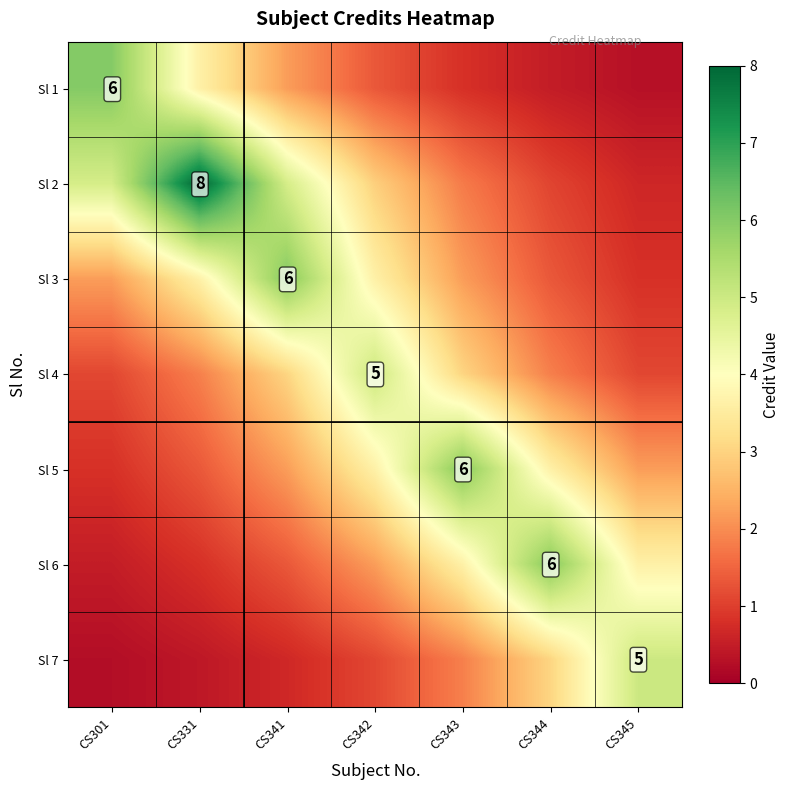

Where does the Sl 7 series first go above 1?

CS342